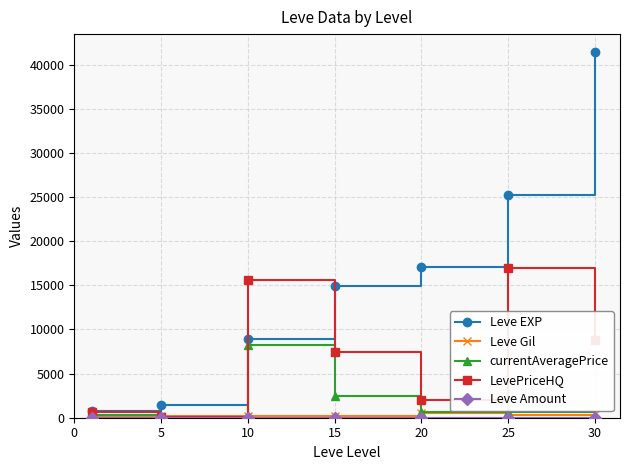

Which series has the largest total across all categories?

Leve EXP